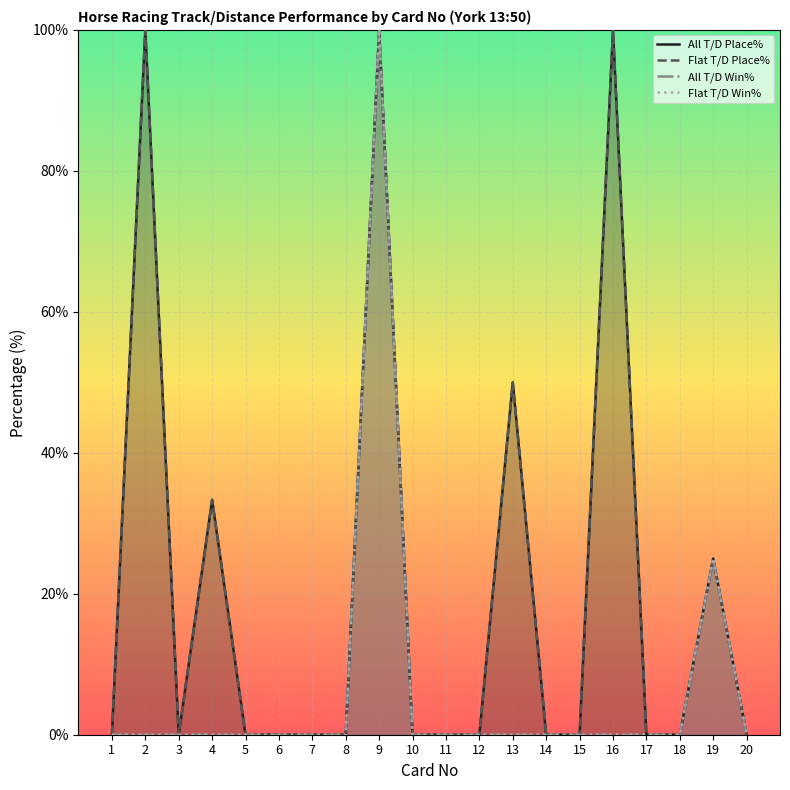

Which series has the largest total across all categories?

All T/D Place%